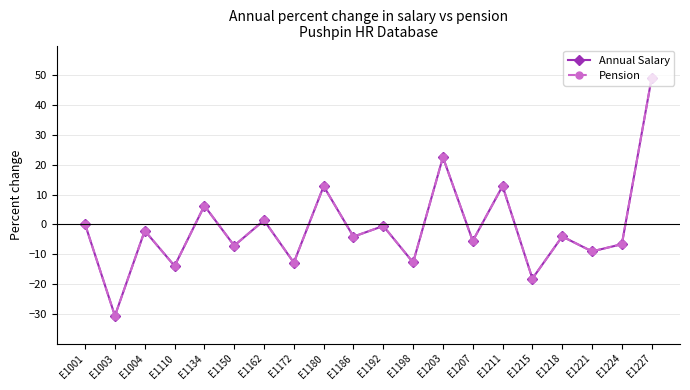

List the labels in order of Pension value, largest first.

E1227, E1203, E1211, E1180, E1134, E1162, E1001, E1192, E1004, E1218, E1186, E1207, E1224, E1150, E1221, E1198, E1172, E1110, E1215, E1003